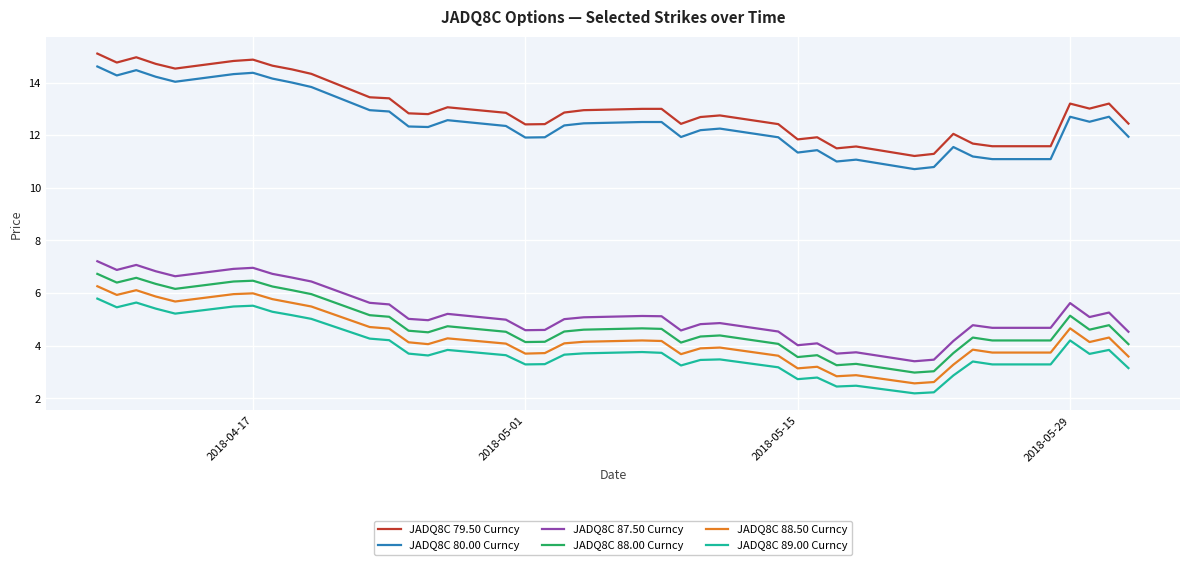

What is the smallest value displayed?

2.2